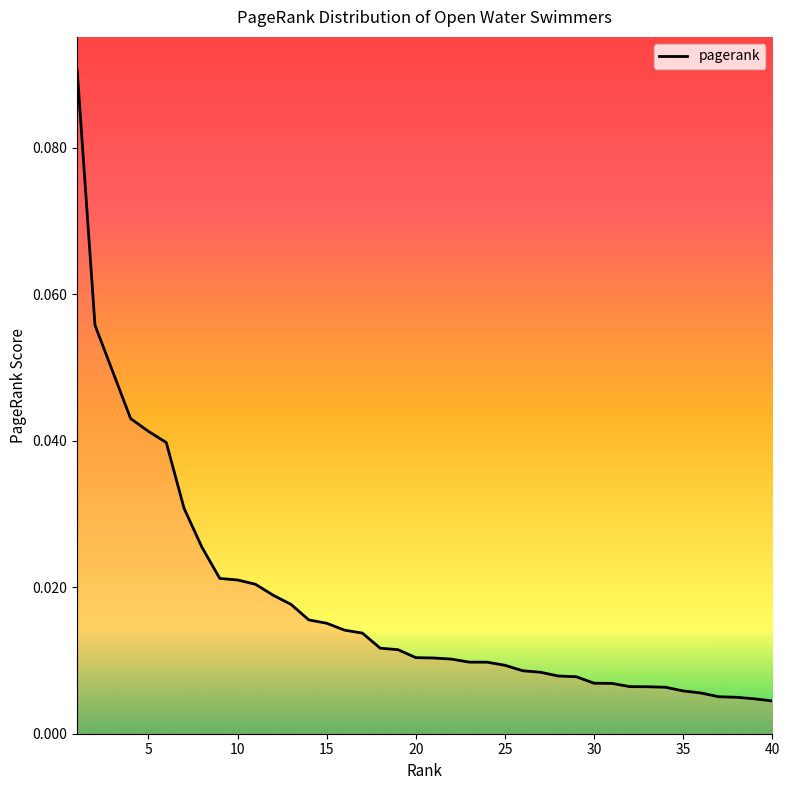

Reading left to right, extract all data points from this chart.

0.1	0.1	0.0	0.0	0.0	0.0	0.0	0.0	0.0	0.0	0.0	0.0	0.0	0.0	0.0	0.0	0.0	0.0	0.0	0.0	0.0	0.0	0.0	0.0	0.0	0.0	0.0	0.0	0.0	0.0	0.0	0.0	0.0	0.0	0.0	0.0	0.0	0.0	0.0	0.0